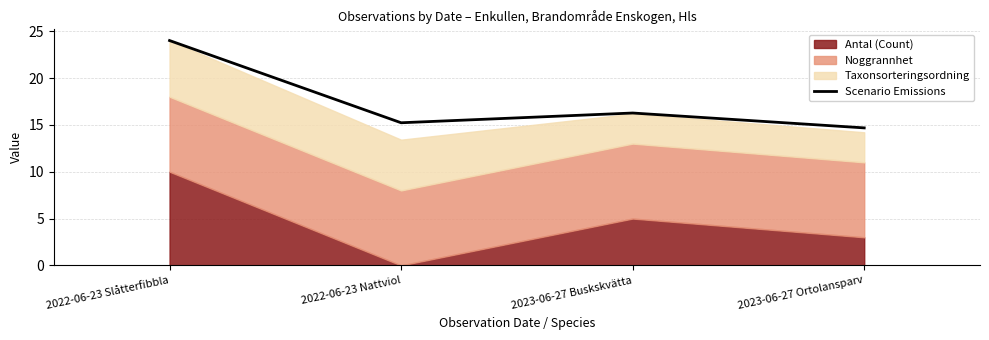

Between 2022-06-23 Nattviol and 2022-06-23 Slåtterfibbla, which is larger?

2022-06-23 Slåtterfibbla